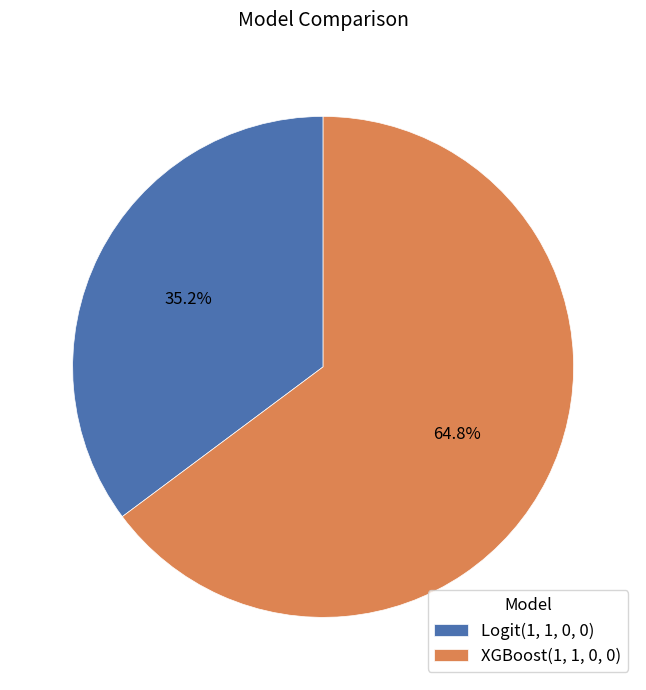

To the nearest percent, what percentage of the pie is XGBoost(1, 1, 0, 0)?

65%